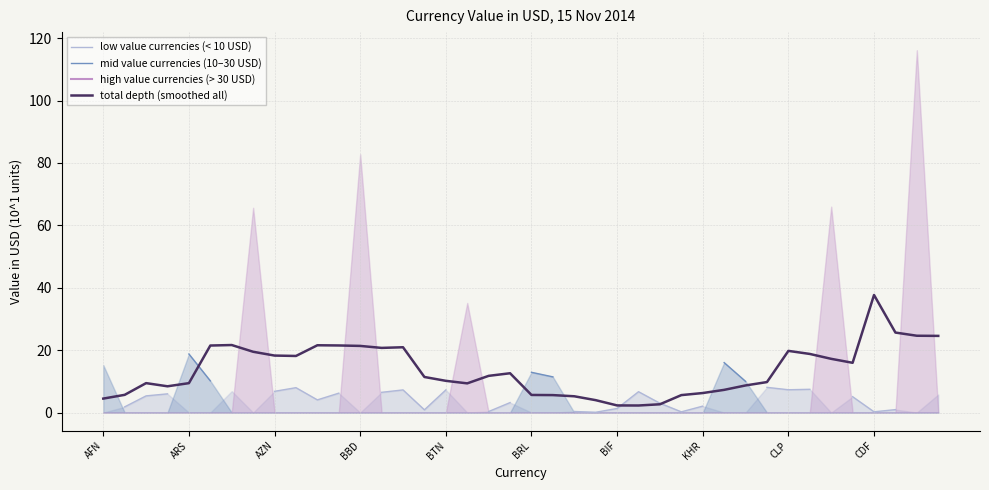

Is this an area chart (filled region under the line)?

No